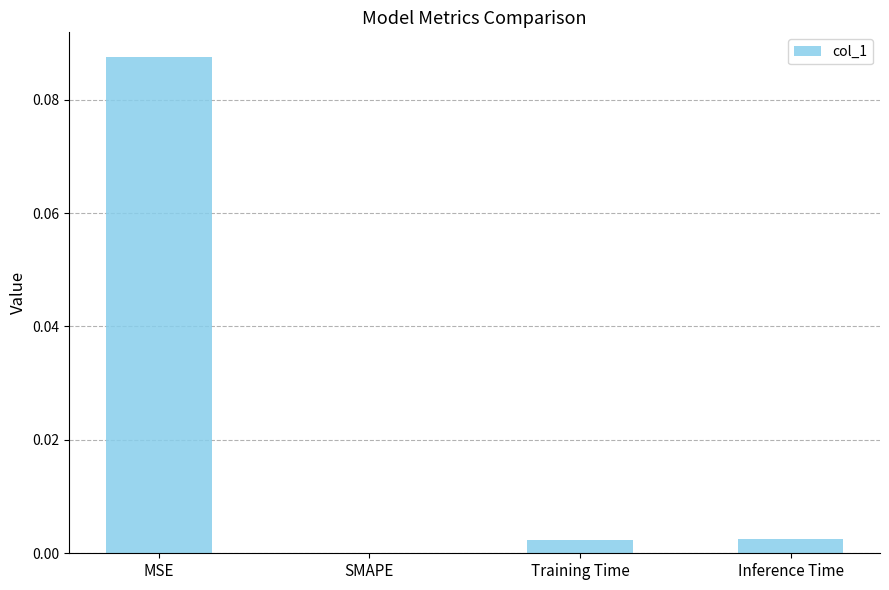

The chart shows a value of 0.2 at MSE. True or false?

False